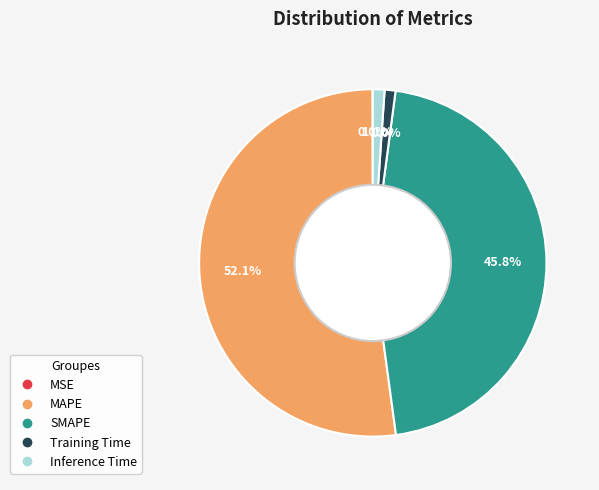

Combined, do Inference Time and MAPE account for over 50%?

Yes